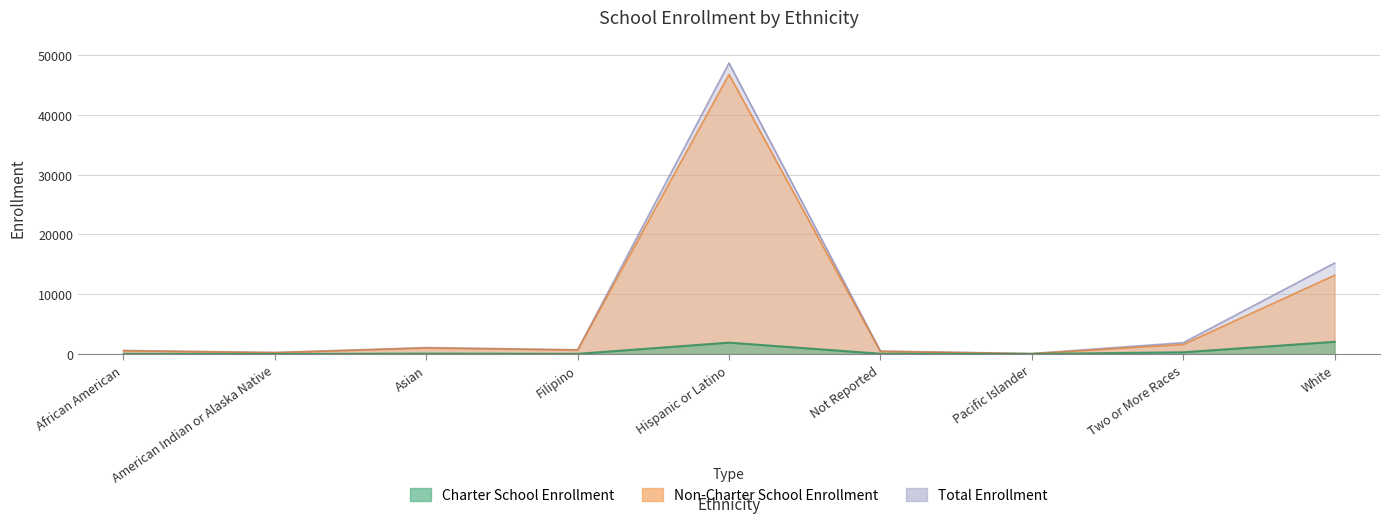

What are all the series names shown in the legend?

Charter School Enrollment, Non-Charter School Enrollment, Total Enrollment